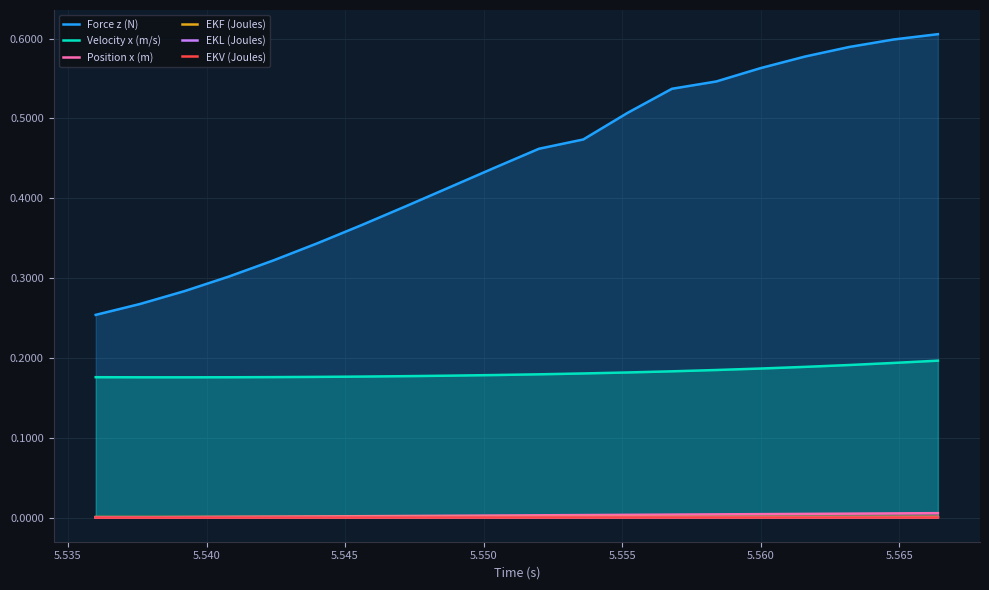

What is the sum of all Velocity x (m/s) values?

3.6